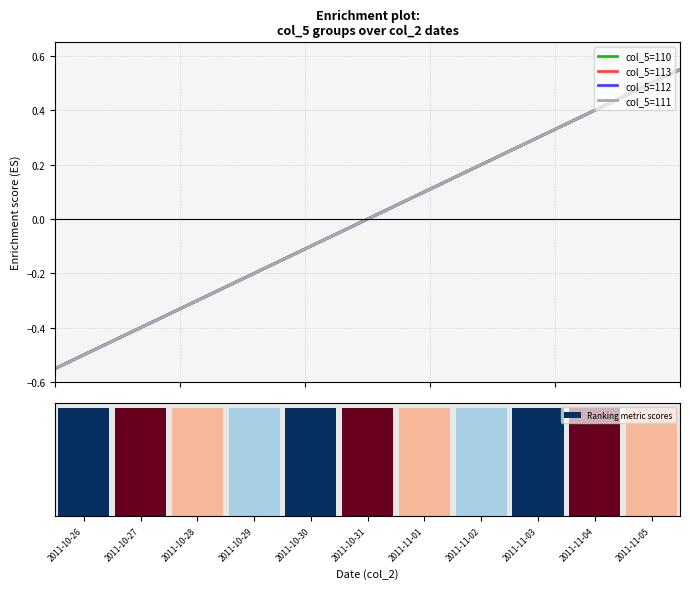

List the labels in order of col_5=111 value, smallest first.

2011-10-26, 2011-10-27, 2011-10-28, 2011-10-29, 2011-10-30, 2011-10-31, 2011-11-01, 2011-11-02, 2011-11-03, 2011-11-04, 2011-11-05